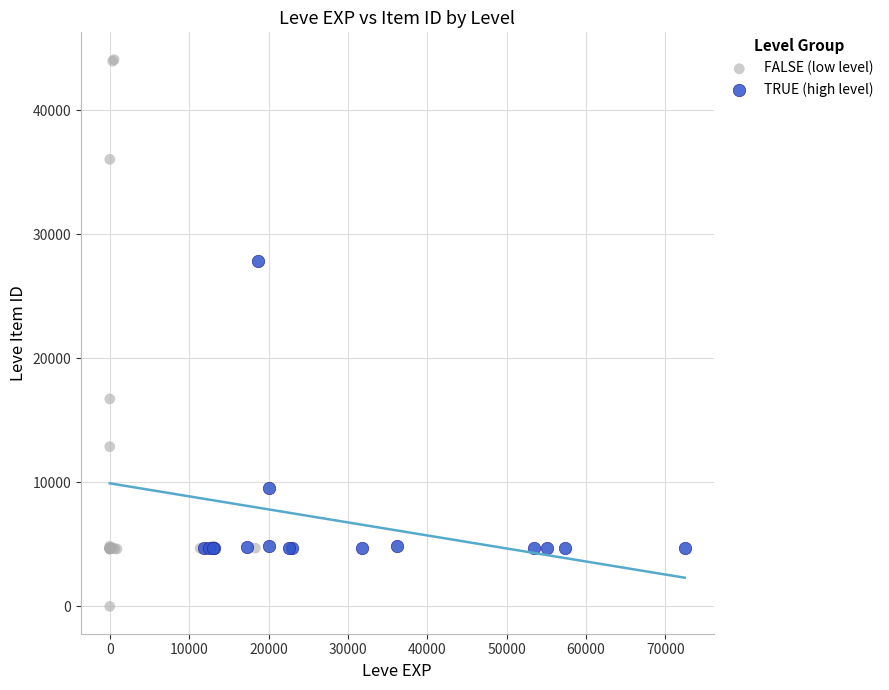

Which series contains the highest Y value?

FALSE (low level)